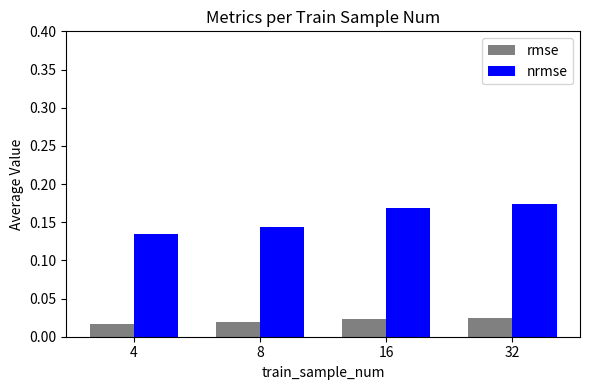

At 8, list the series in order from largest to smallest.

nrmse, rmse